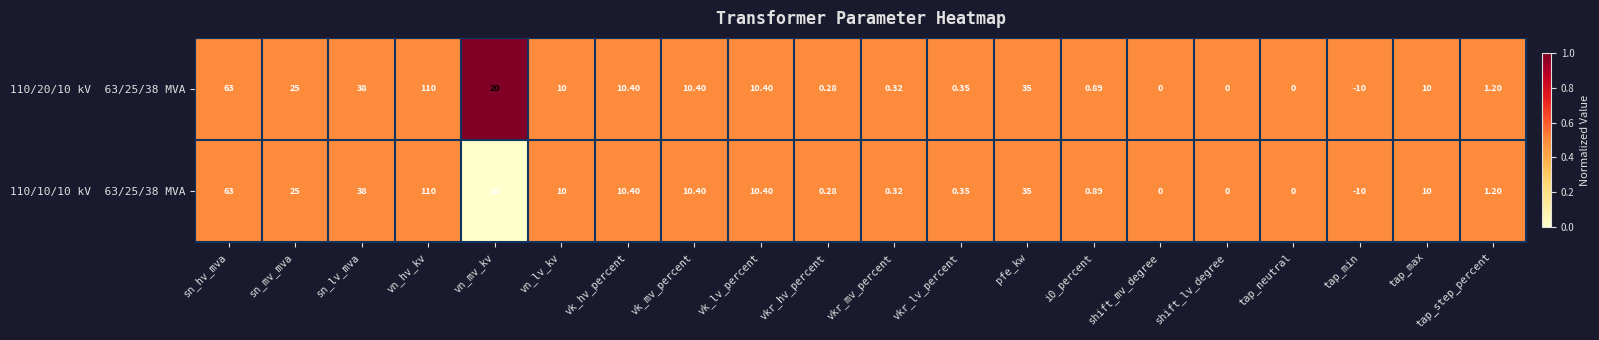

At which category is the sum across all series the highest?

vn_hv_kv